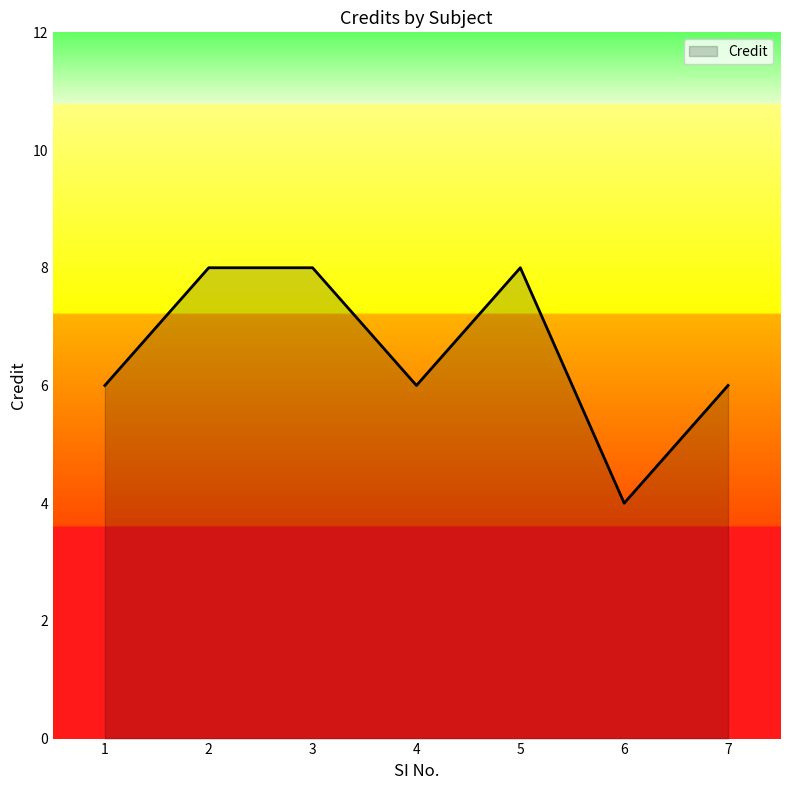

True or false: there are more than 0 points higher than both neighbors.

True